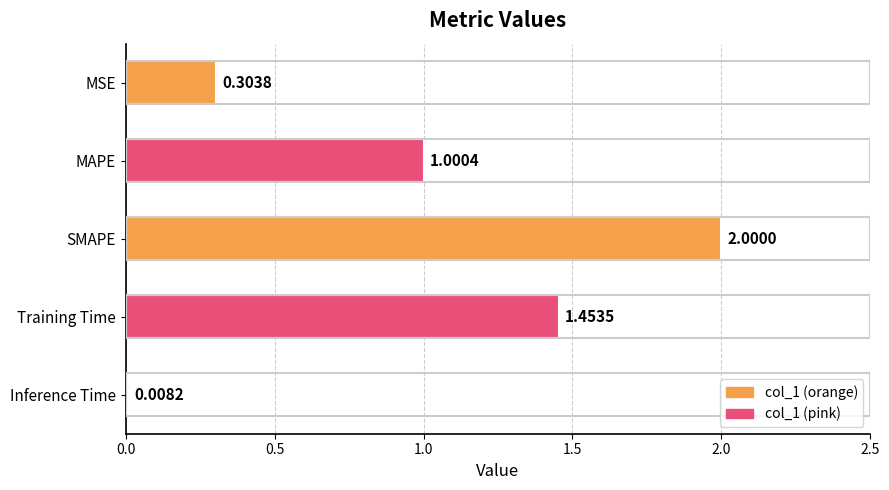

Between Training Time and MSE, which is larger?

Training Time